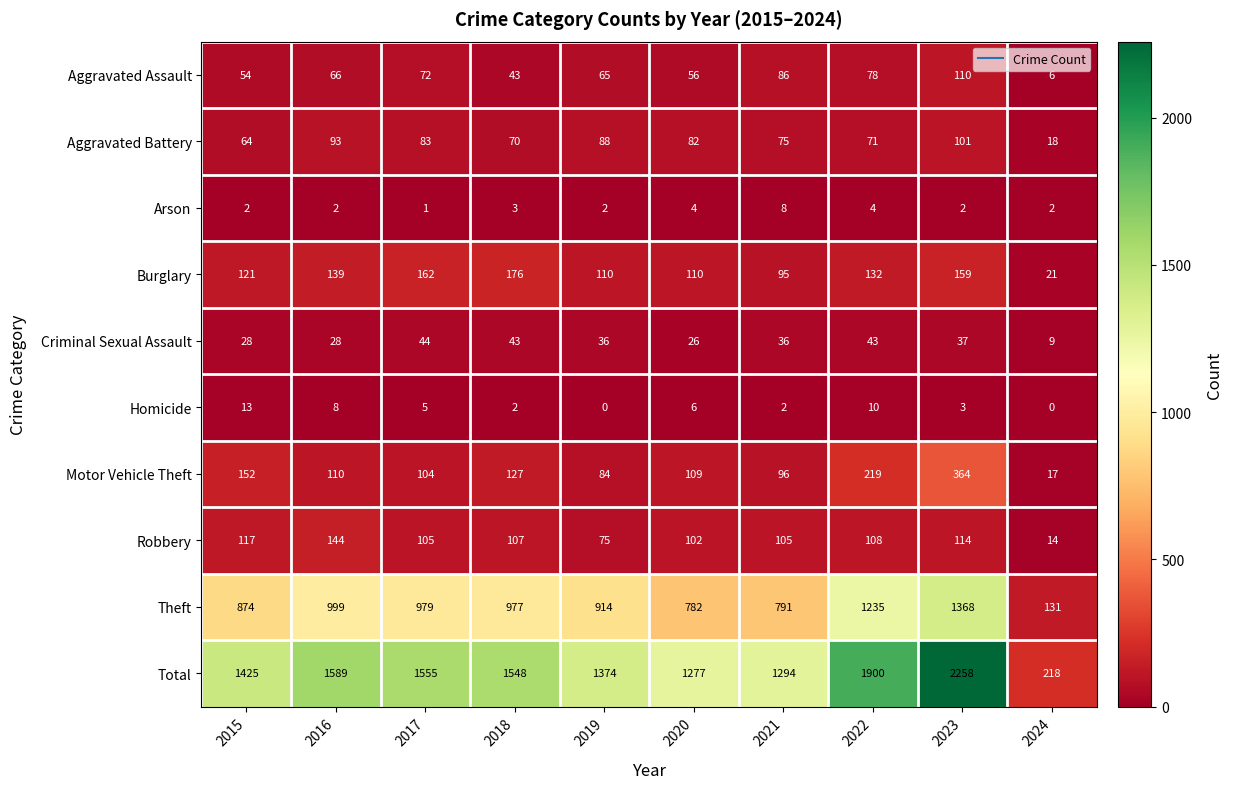

Which series has the largest total across all categories?

Total